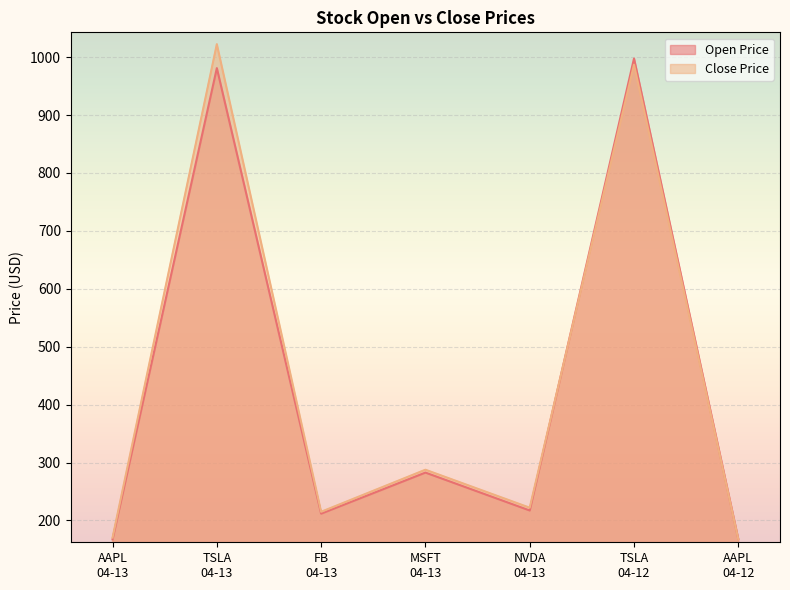

True or false: Open Price and Close Price cross at least once.

True